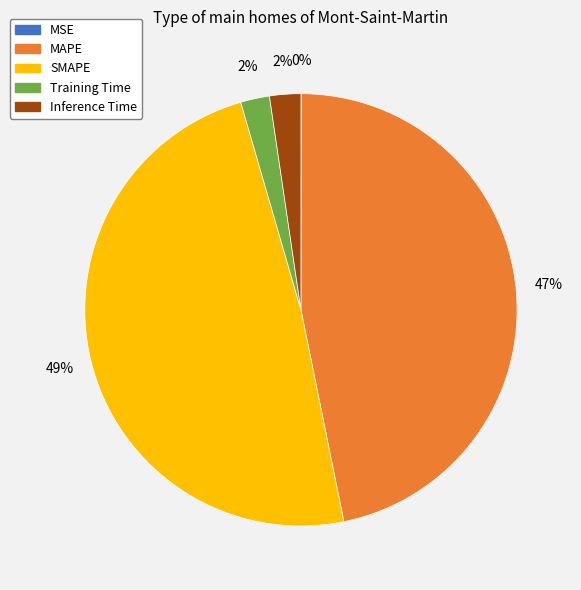

What percentage is the Inference Time slice, to the nearest percent?

2%